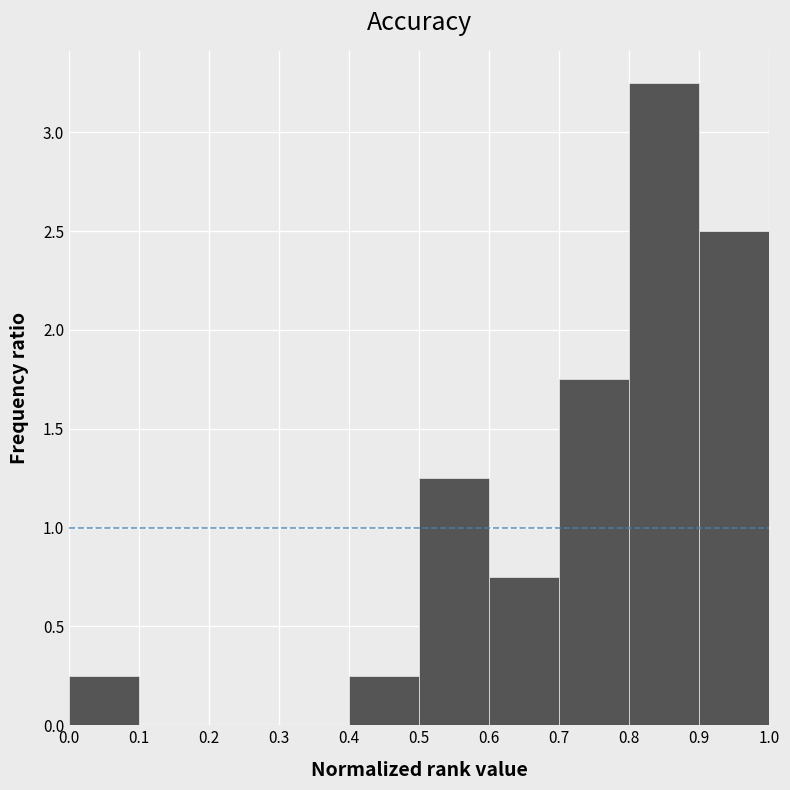

Reading left to right, transcribe this chart: for each bar, give the range it covers on the x-axis and its height. The values are not printed on the chart, so give them approximately, as read against the axis.

0.0 to 0.1: 0.25
0.1 to 0.2: 0
0.2 to 0.3: 0
0.3 to 0.4: 0
0.4 to 0.5: 0.25
0.5 to 0.6: 1.25
0.6 to 0.7: 0.75
0.7 to 0.8: 1.75
0.8 to 0.9: 3.25
0.9 to 1.0: 2.50